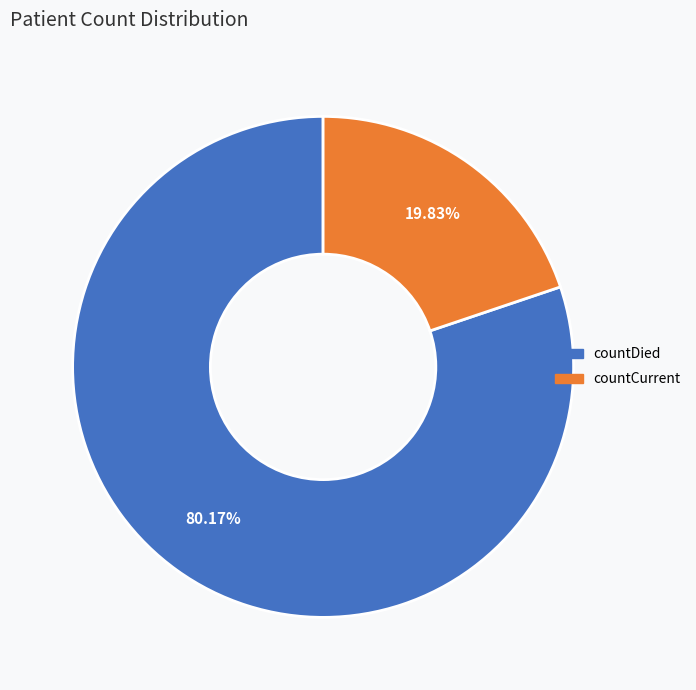

Which category accounts for the majority?

countDied